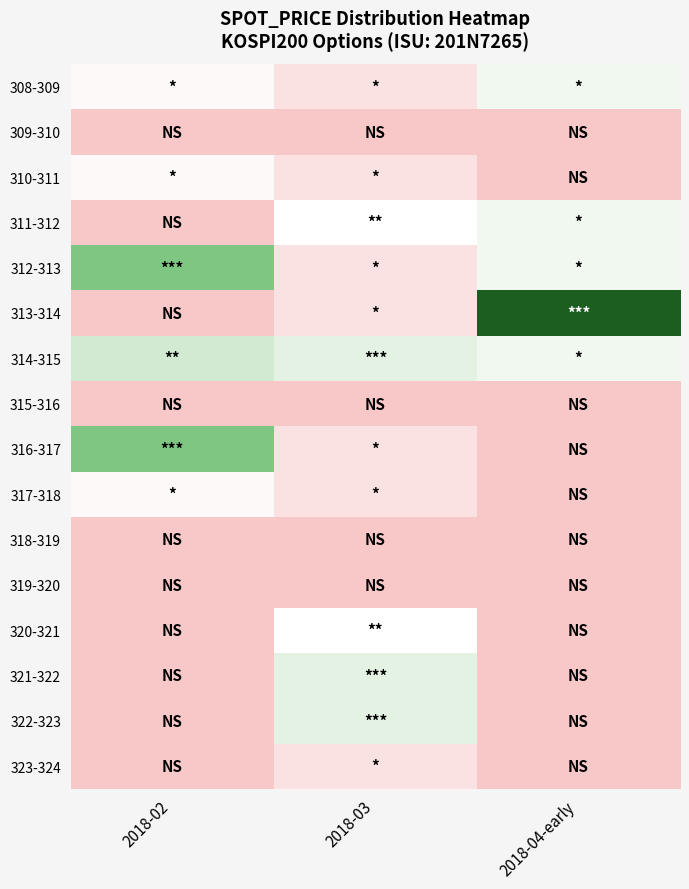

Between 2018-02 and 2018-04-early, which is larger?

2018-04-early